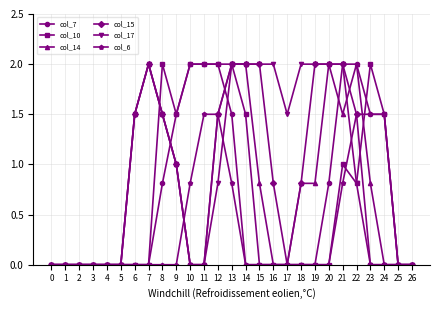

What is the spread (max minus min) of values at 13?

1.2